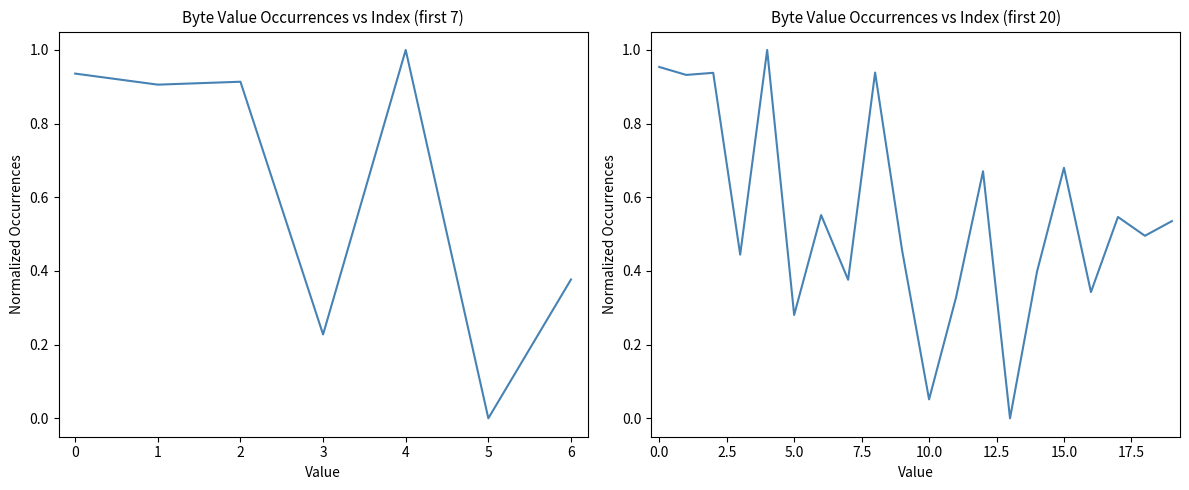

The chart shows a value of 0.7 at 15. True or false?

True